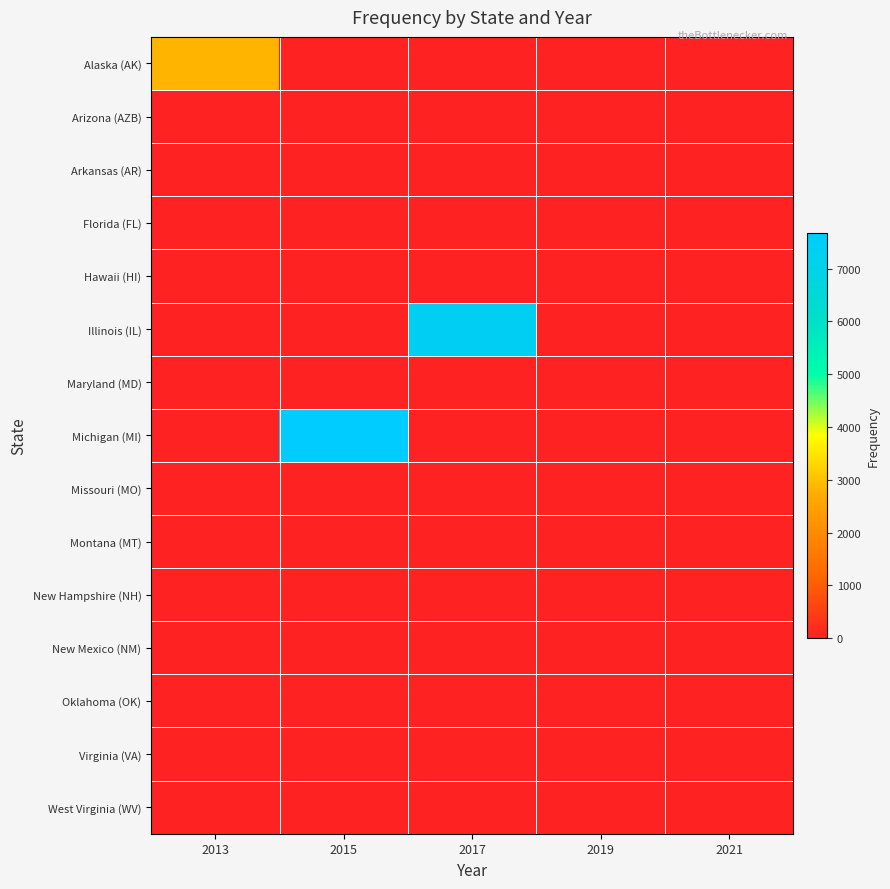

At how many categories does at least one series exceed 324?

3